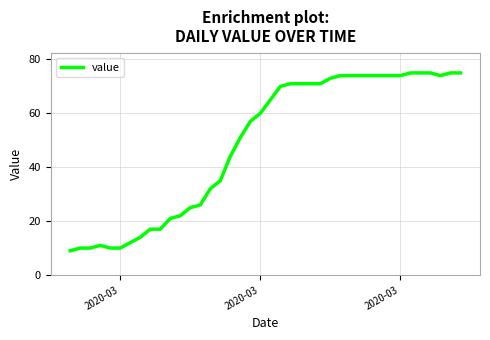

What is the smallest value displayed?

9